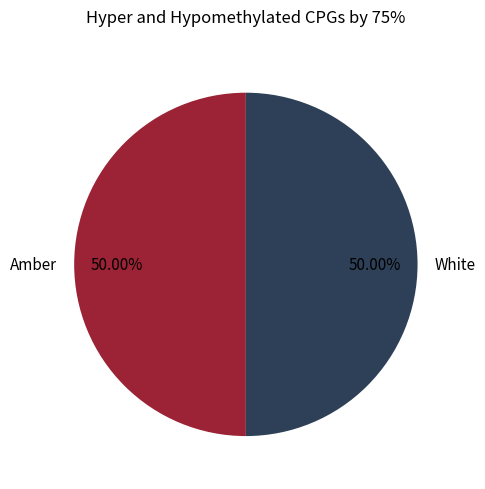

What percentage is the Amber slice, to the nearest percent?

50%